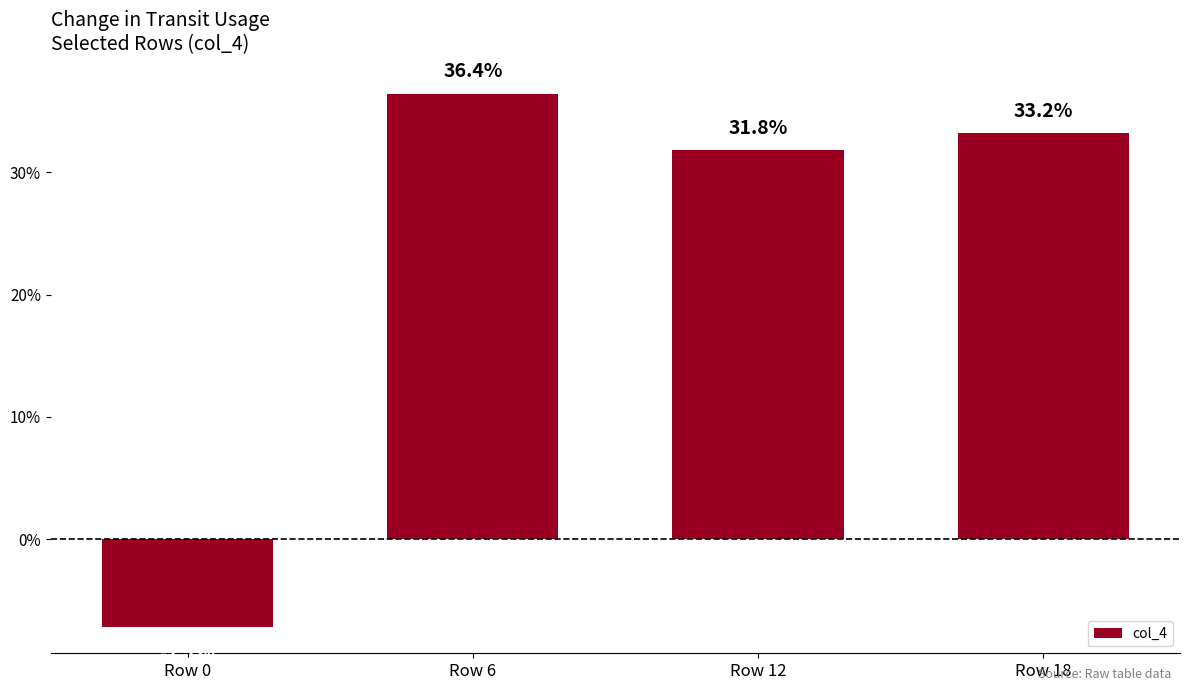

True or false: the data shows 0.3 at Row 12.

True